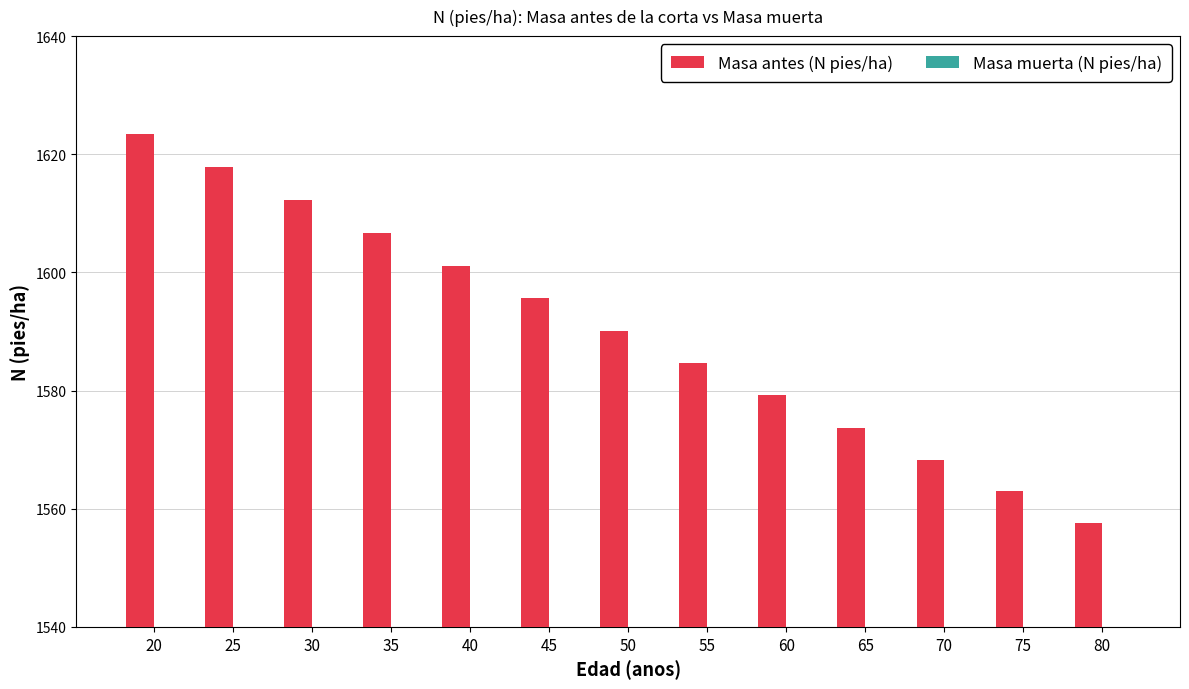

At which label does Masa muerta (N pies/ha) first exceed 5?

25